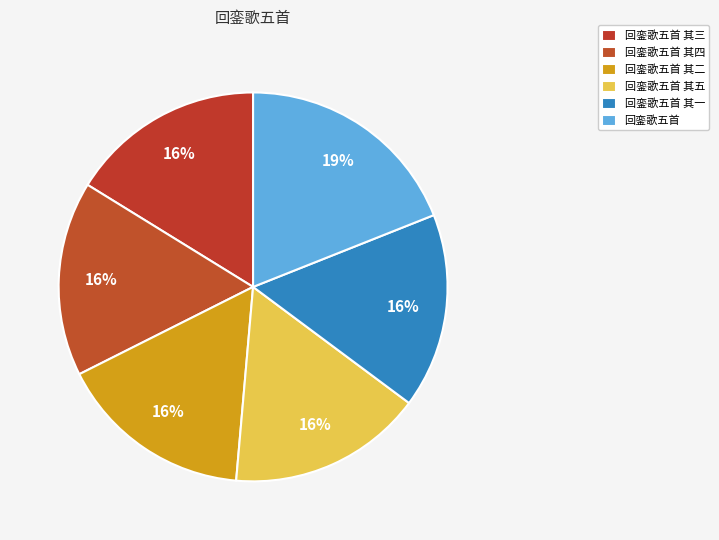

What is the largest slice in the pie chart?

回銮歌五首